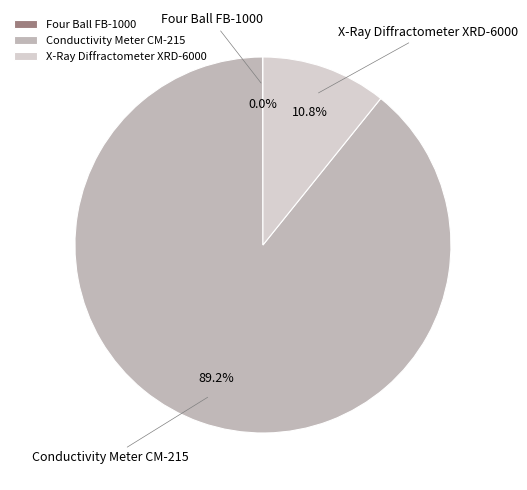

How much of the chart is everything except Conductivity Meter CM-215?

10.8%